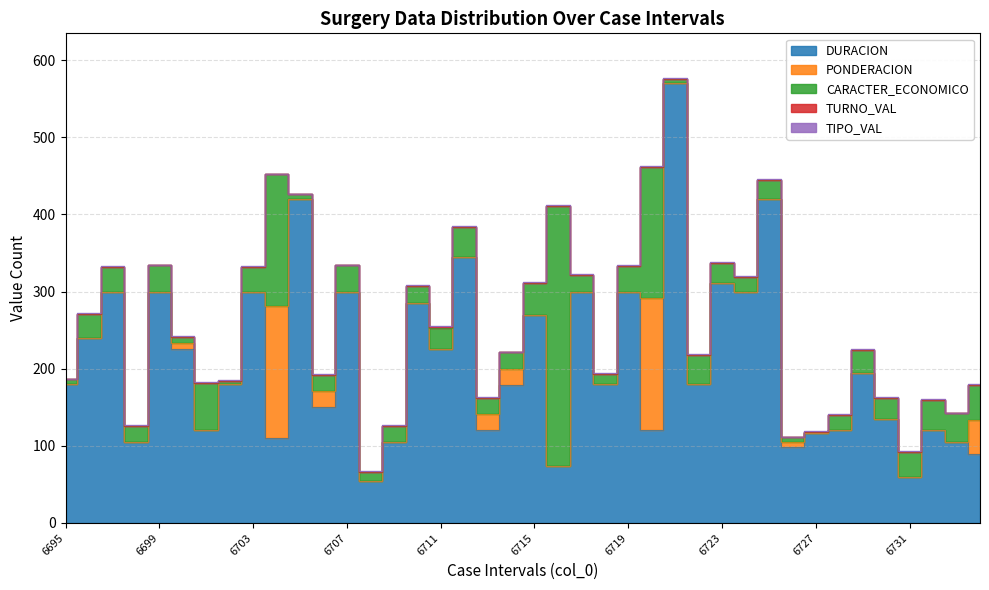

Which series has the largest total across all categories?

DURACION